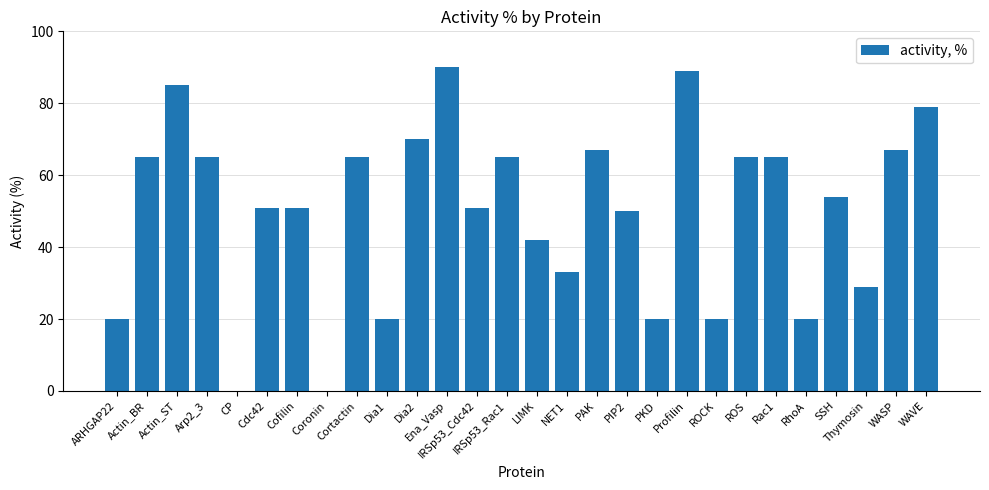

At which label is the value closest to 45?

LIMK